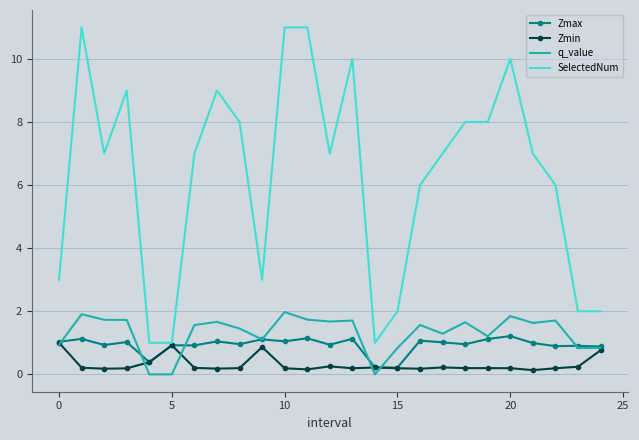

Which series has the largest range (max minus min)?

SelectedNum